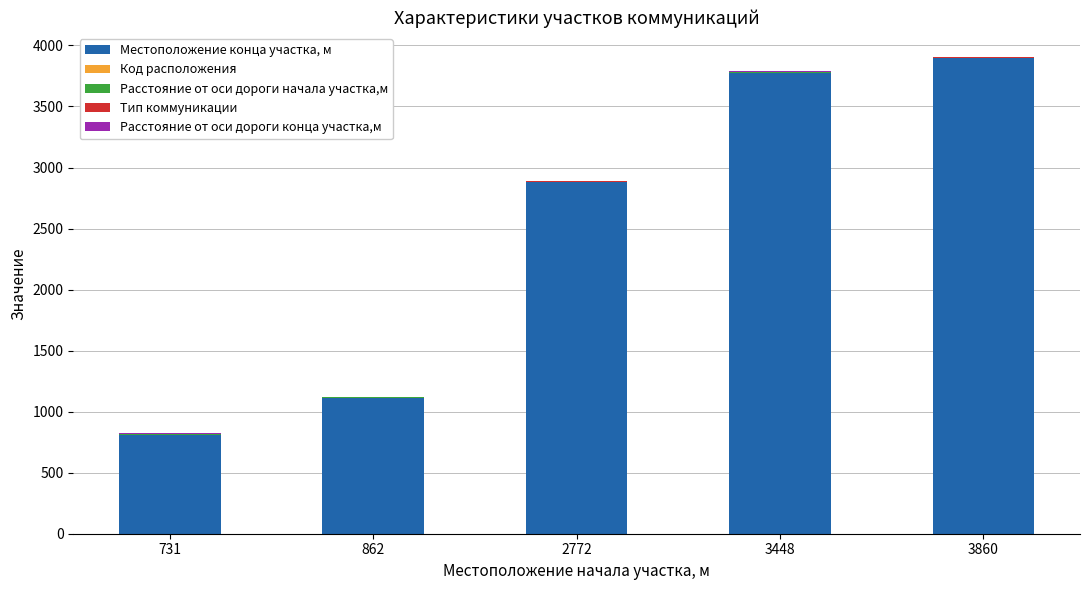

Which category has the highest value in the Местоположение конца участка, м series?

3860